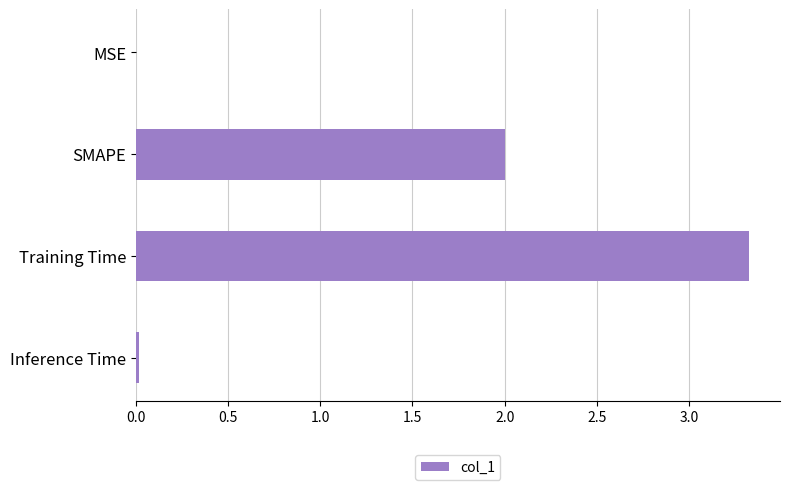

Read the value at SMAPE.

2.0